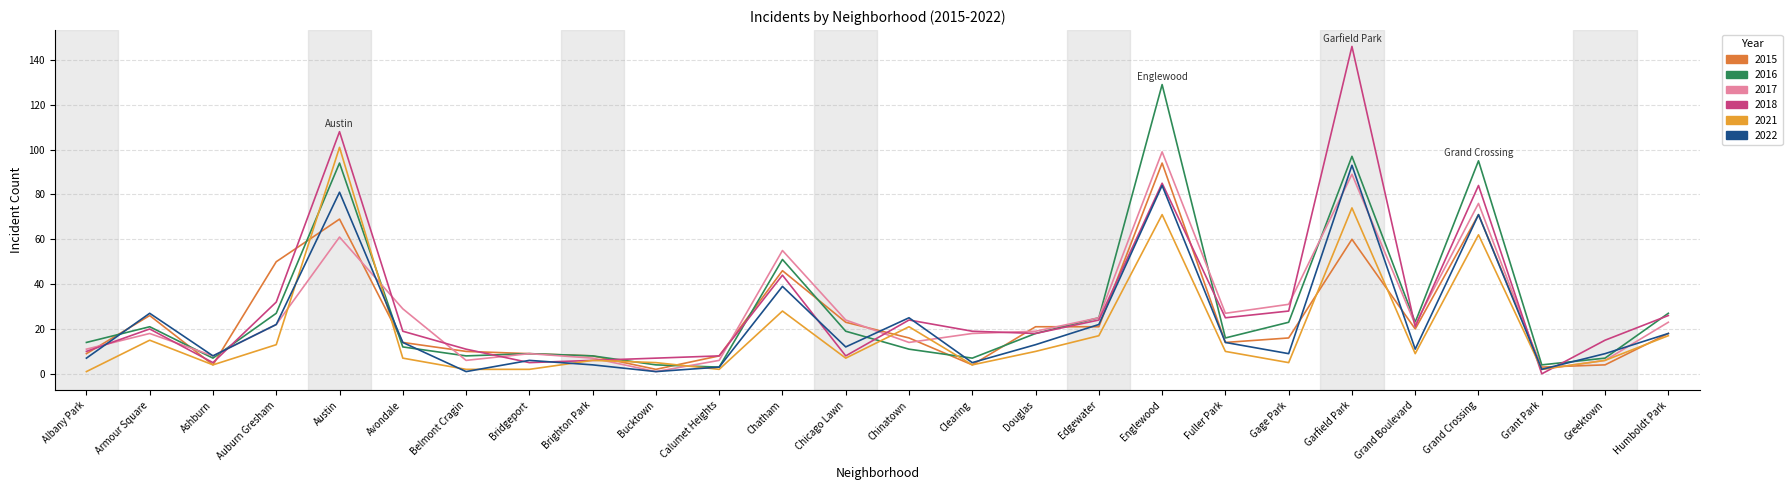

How many lines are shown in the chart?

6